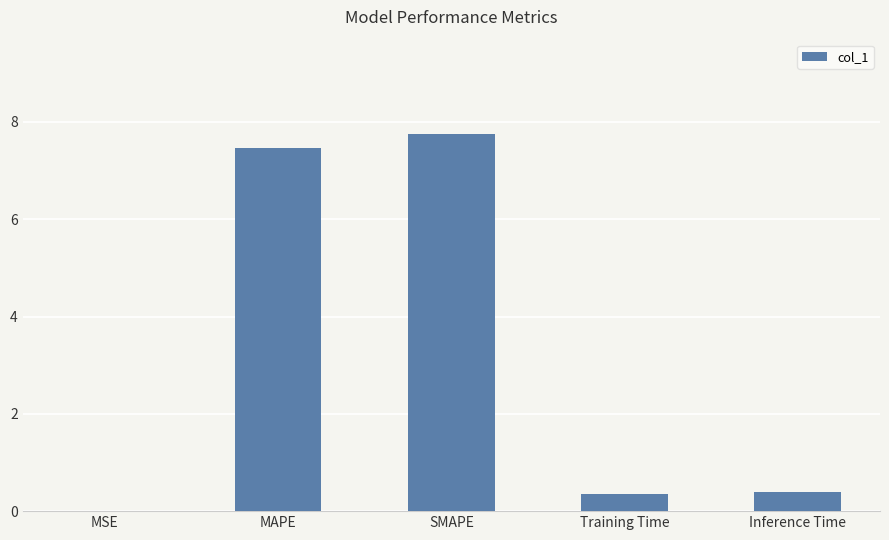

Is it true that the value at SMAPE is 4.5?

False